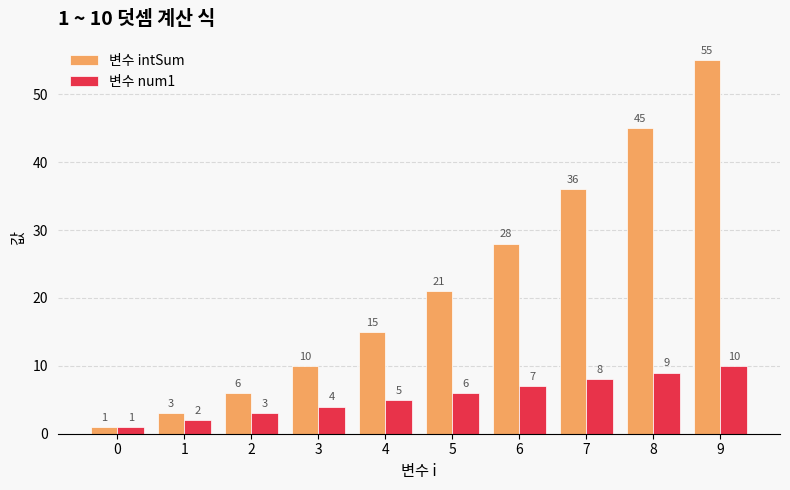

Reading left to right, transcribe all the data shown in this chart.

변수 intSum: 1	3	6	10	15	21	28	36	45	55
변수 num1: 1	2	3	4	5	6	7	8	9	10